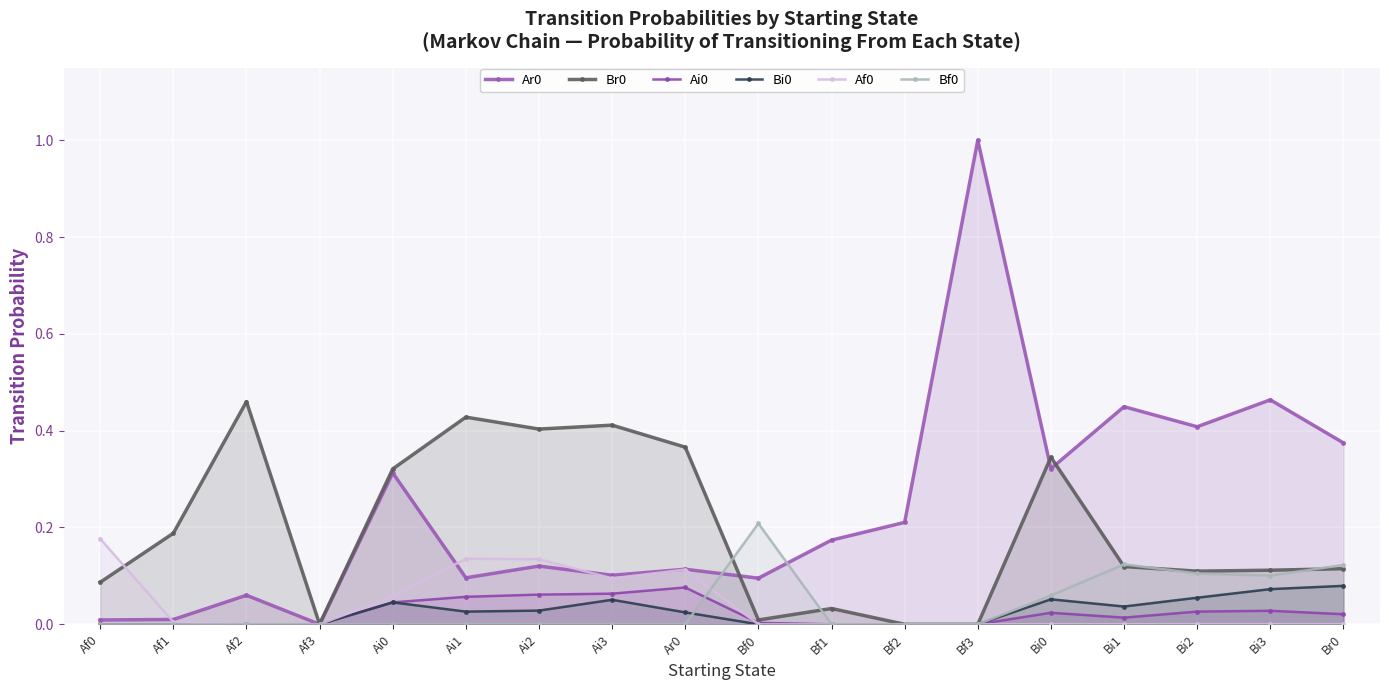

What is the label of the 8th point from the left?

Ai3